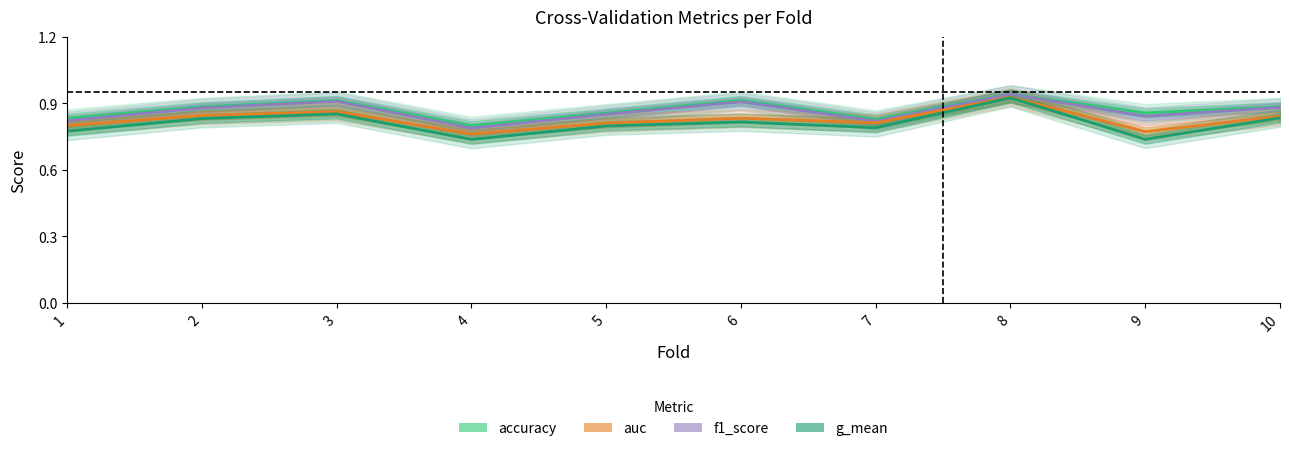

What is the smallest value displayed?

0.7